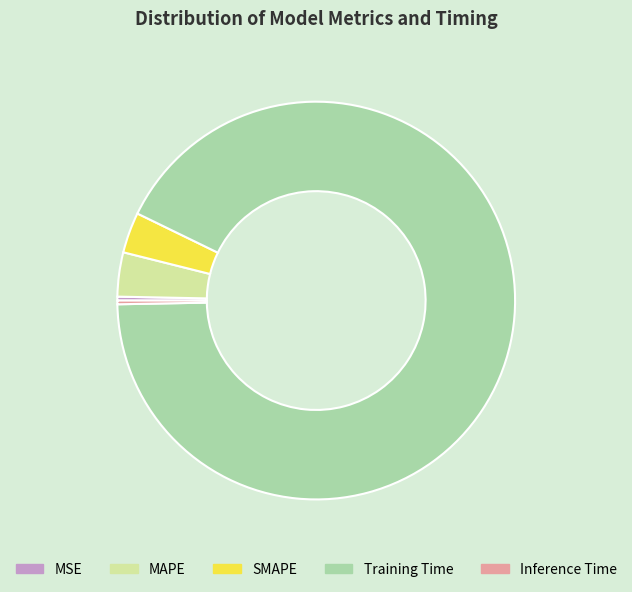

Which category has the biggest portion of the pie?

Training Time